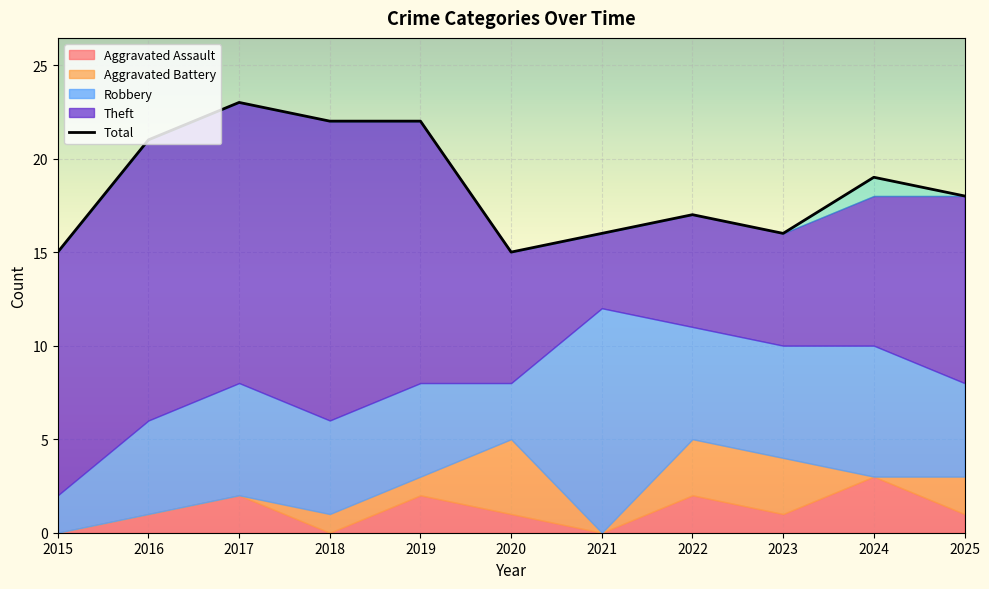

Which series has the widest spread of values?

Theft